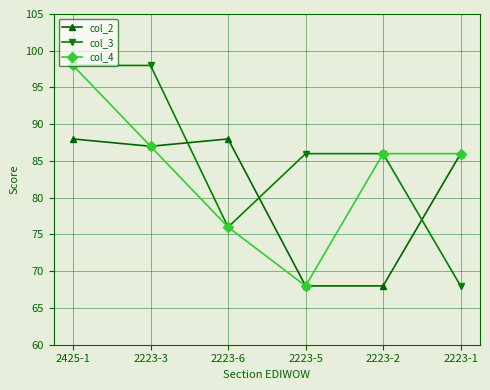

At which category does col_4 reach its first local valley?

2223-5